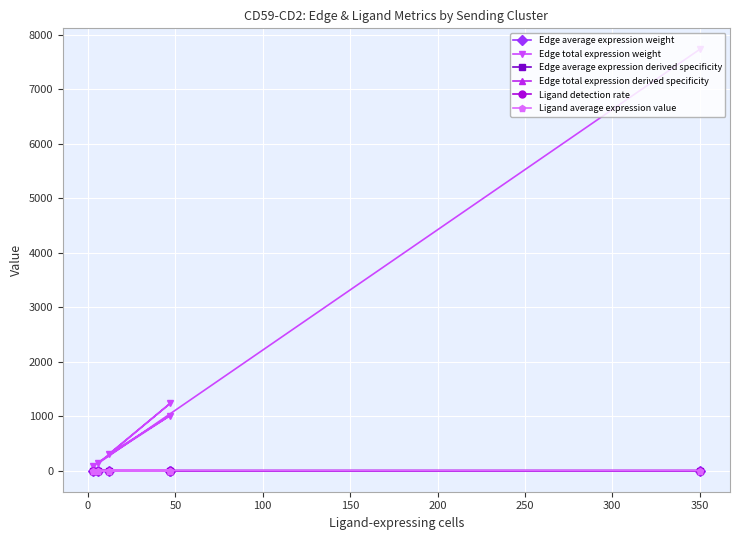

What position from the left is 100?

4